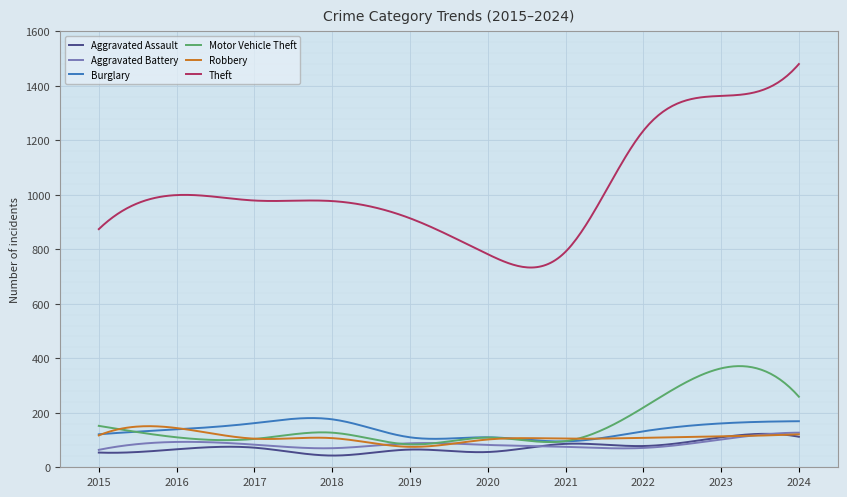

What is the maximum value for Burglary?

180.6